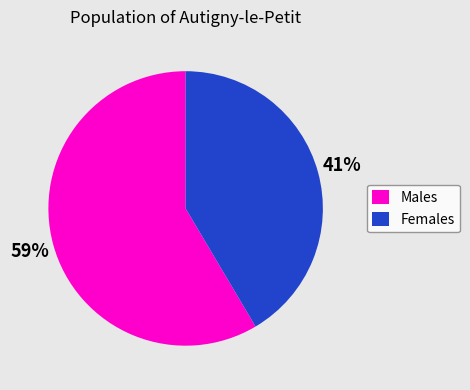

Combined, do Females and Males account for over 50%?

Yes